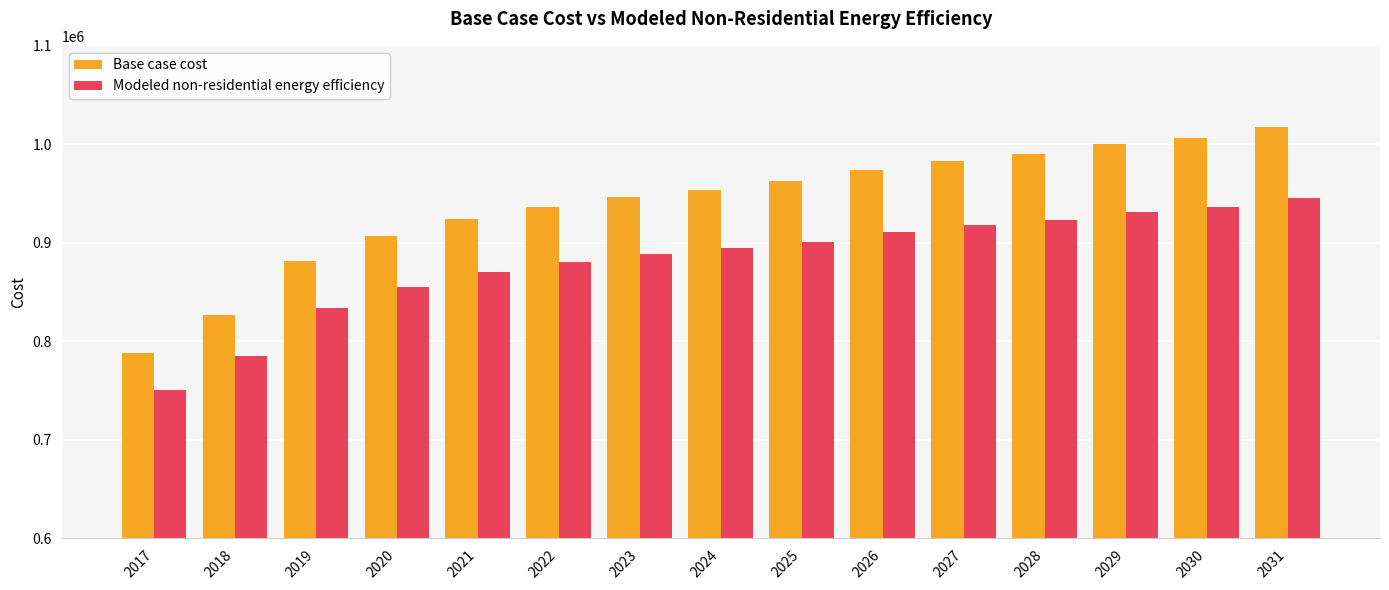

How many groups of bars are there?

15